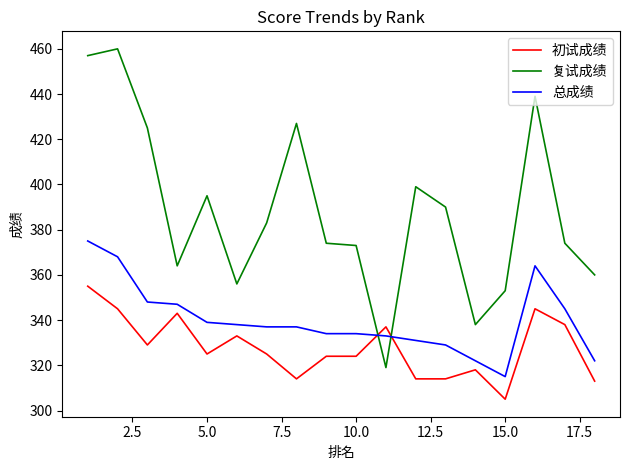

What is the minimum value for 总成绩?

315